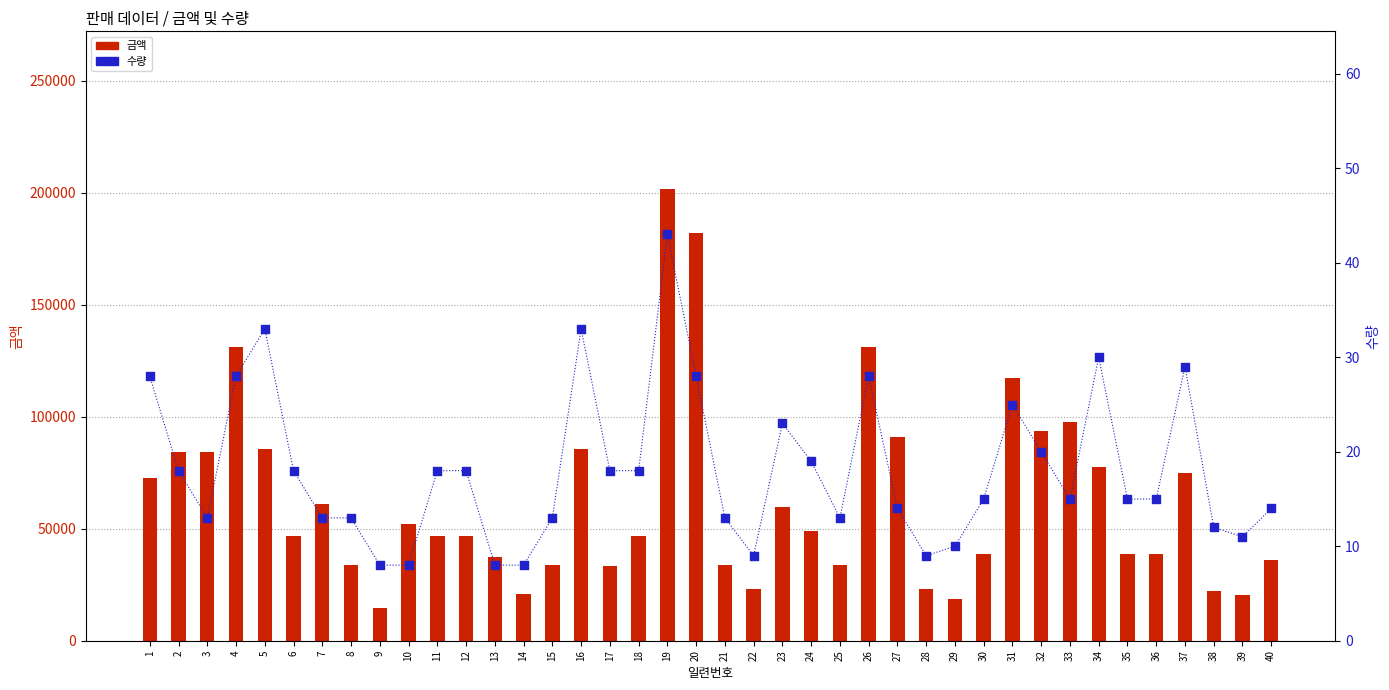

Which series has the largest Y range (max minus min)?

금액